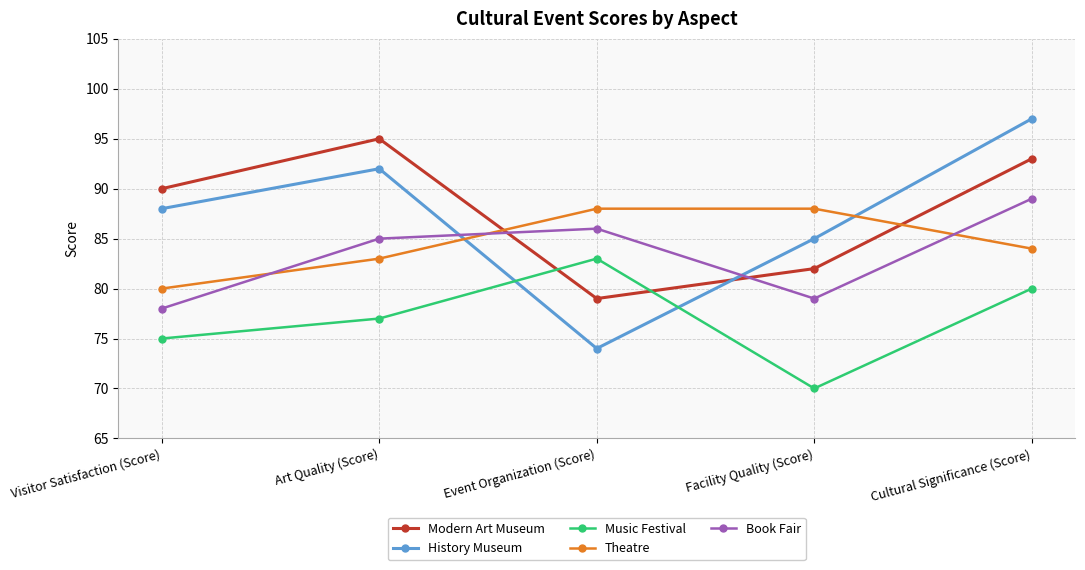

How many times do Modern Art Museum and History Museum cross each other?

1